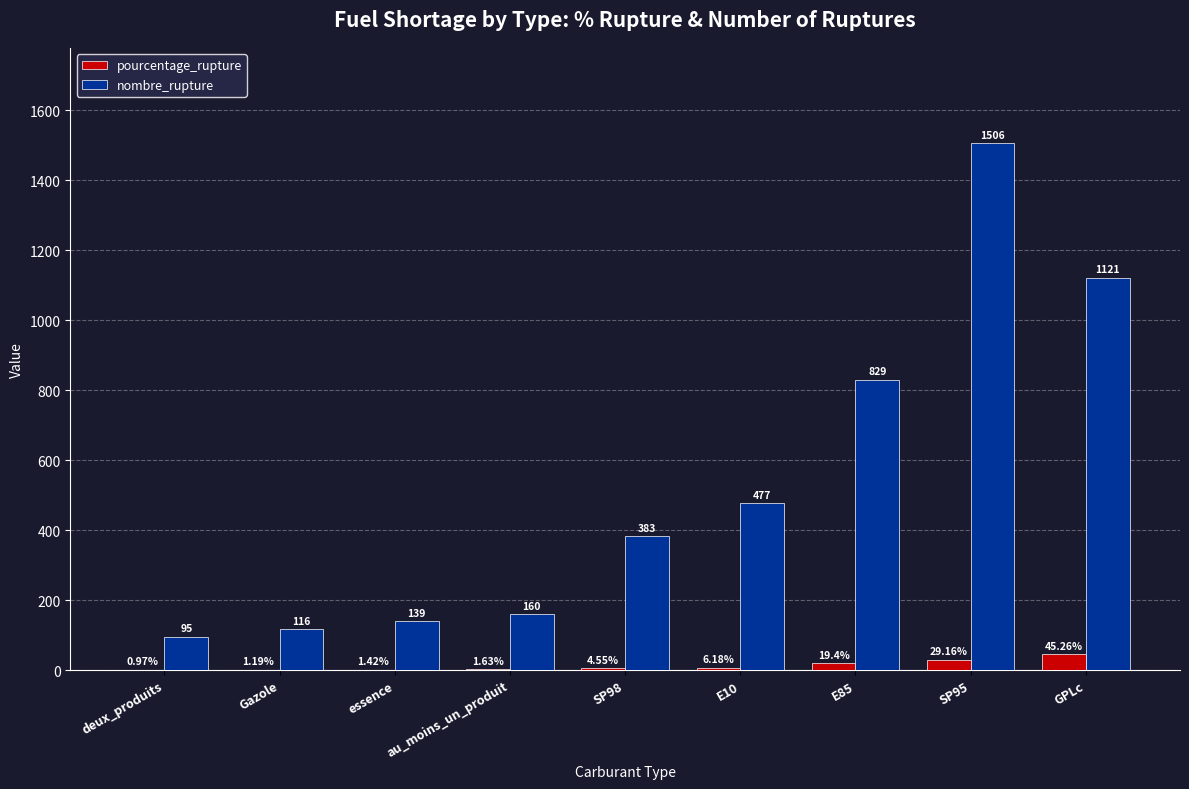

What is the sum of the nombre_rupture values at deux_produits and SP98?

478.0